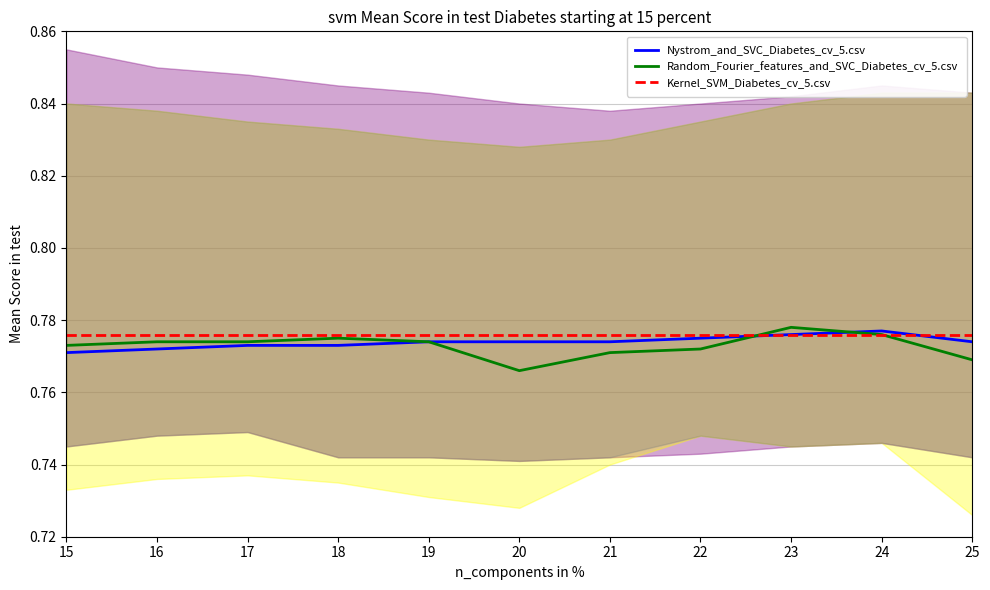

What are all the series names shown in the legend?

Nystrom_and_SVC_Diabetes_cv_5.csv, Random_Fourier_features_and_SVC_Diabetes_cv_5.csv, Kernel_SVM_Diabetes_cv_5.csv